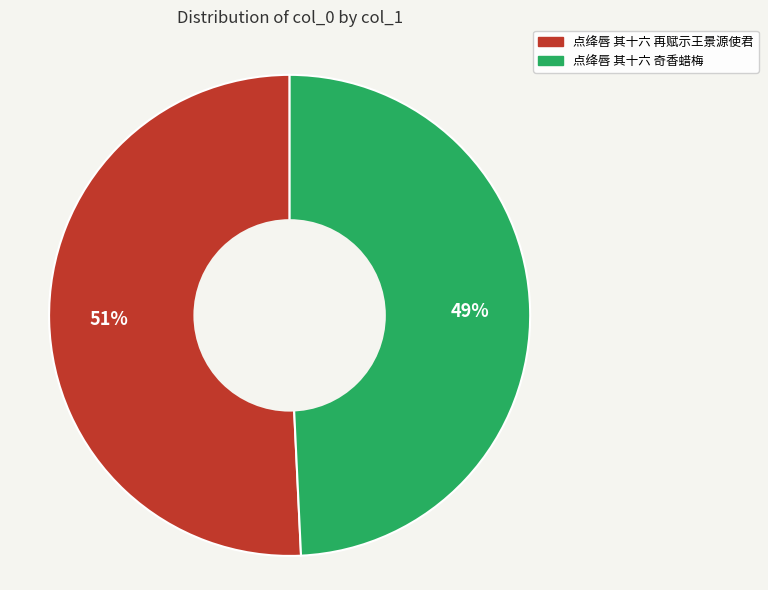

Which category has the biggest portion of the pie?

点绛唇 其十六 再赋示王景源使君